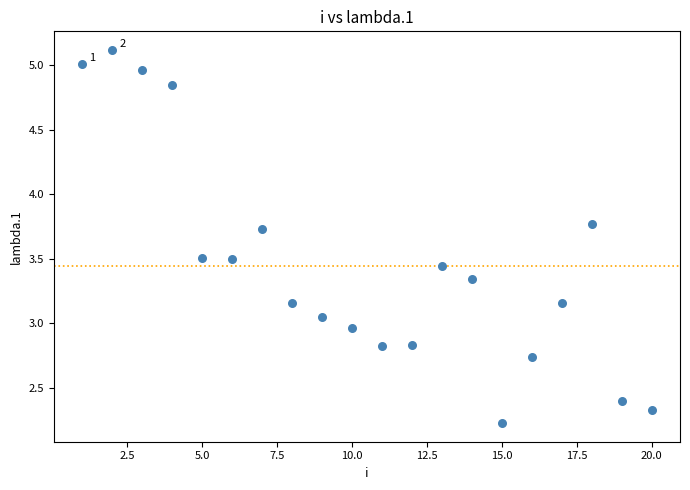

What is the range of Y values (max minus min)?

2.9